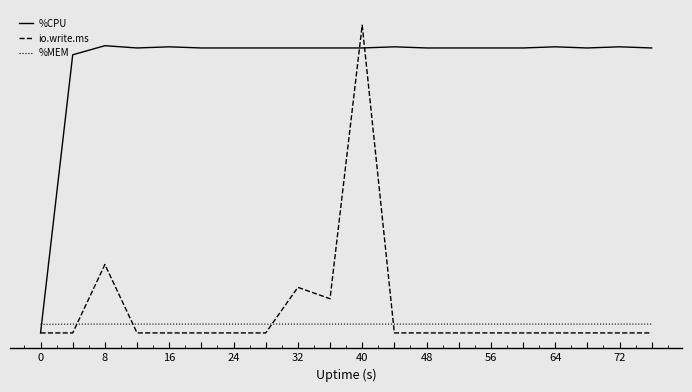

What are all the series names shown in the legend?

%CPU, io.write.ms, %MEM